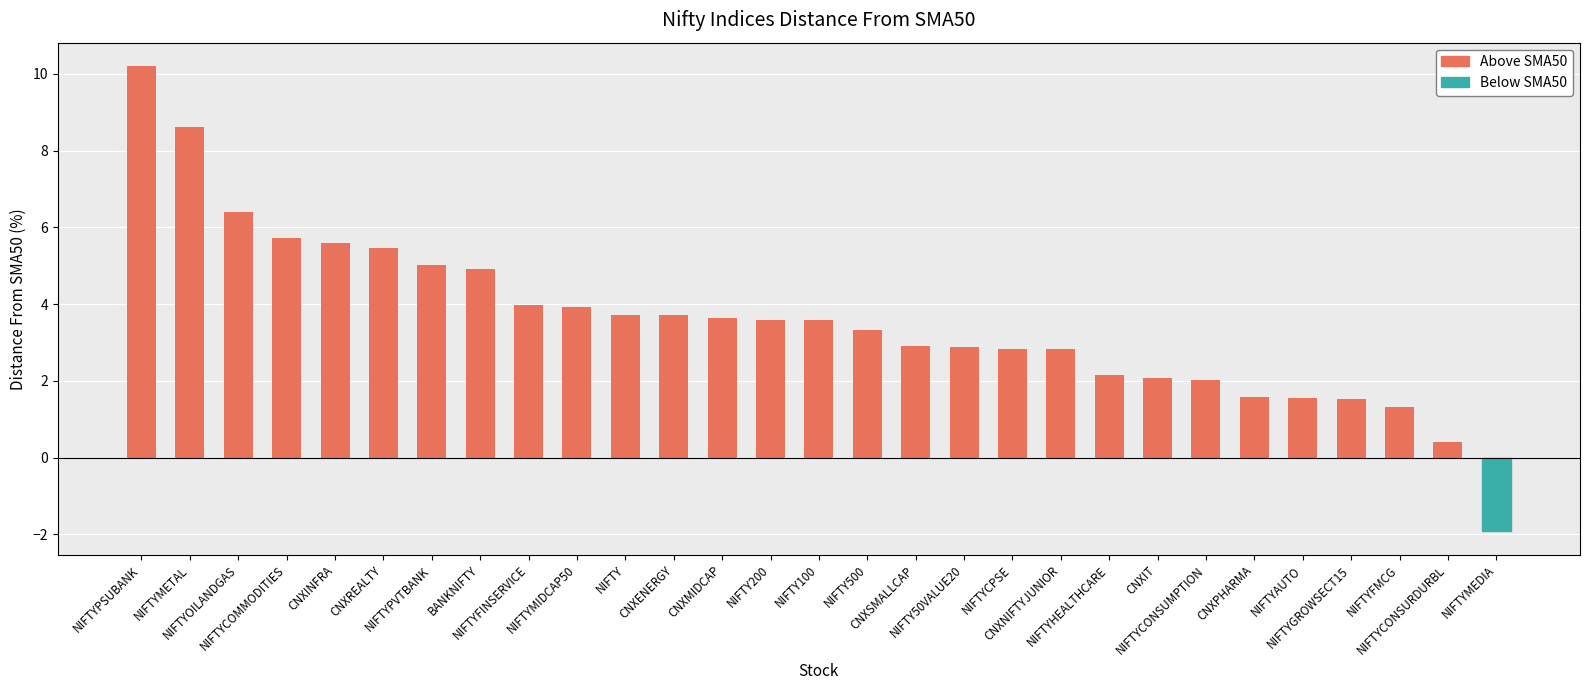

How many bars are there in total?

29